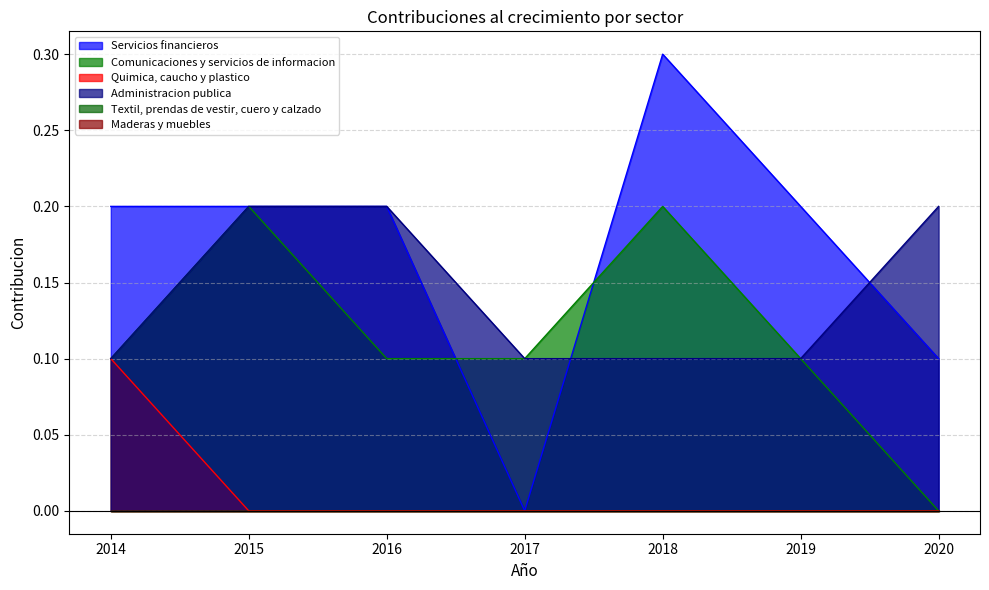

True or false: Administracion publica and Quimica, caucho y plastico cross at least once.

False